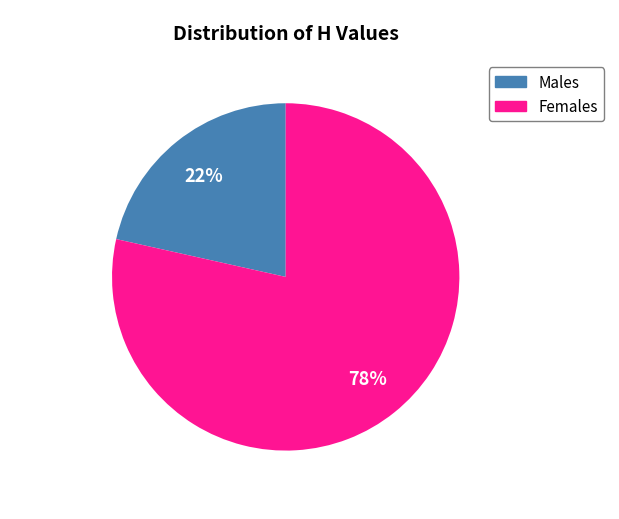

To the nearest percent, what is the average slice percentage?

50%